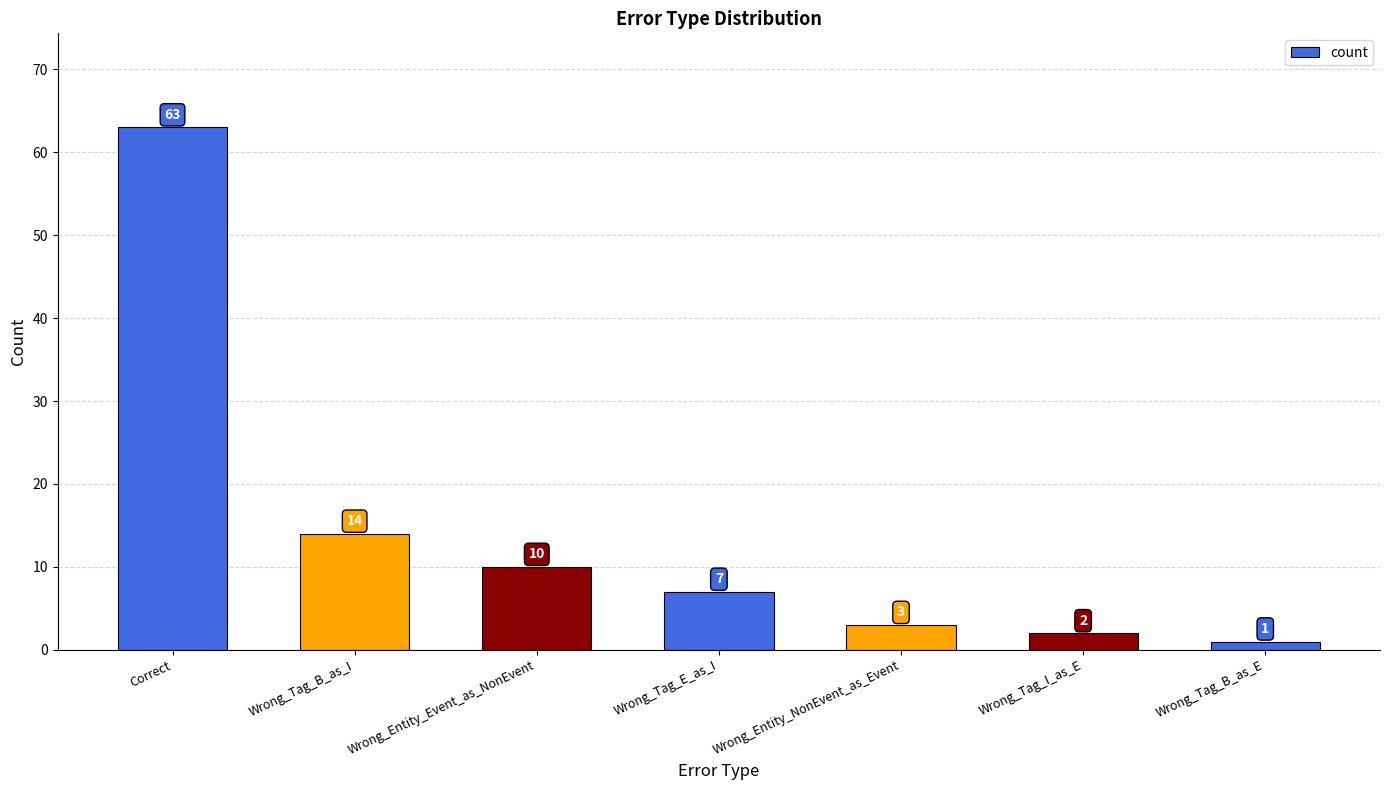

The chart shows a value of 16 at Wrong_Entity_Event_as_NonEvent. True or false?

False